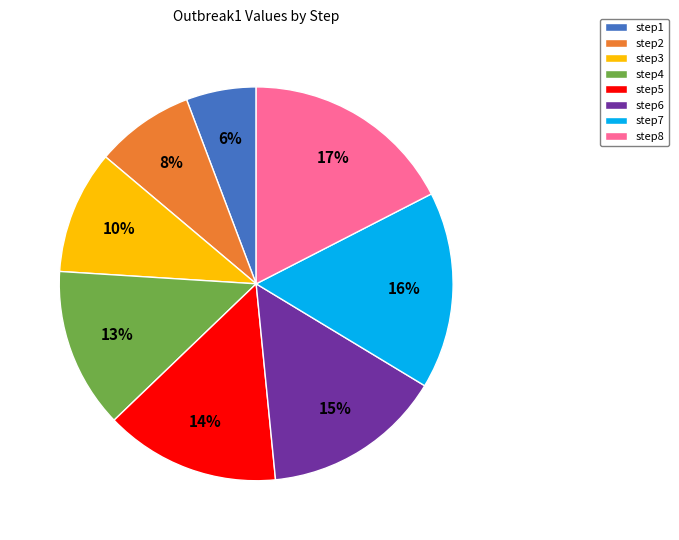

Which category has the biggest portion of the pie?

step8